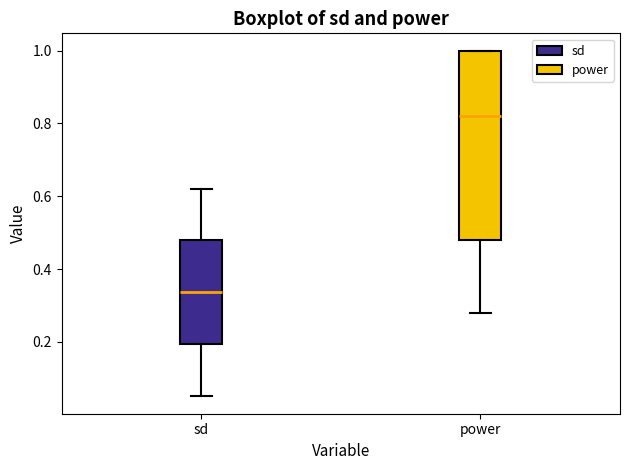

Which box has the highest median line?

power